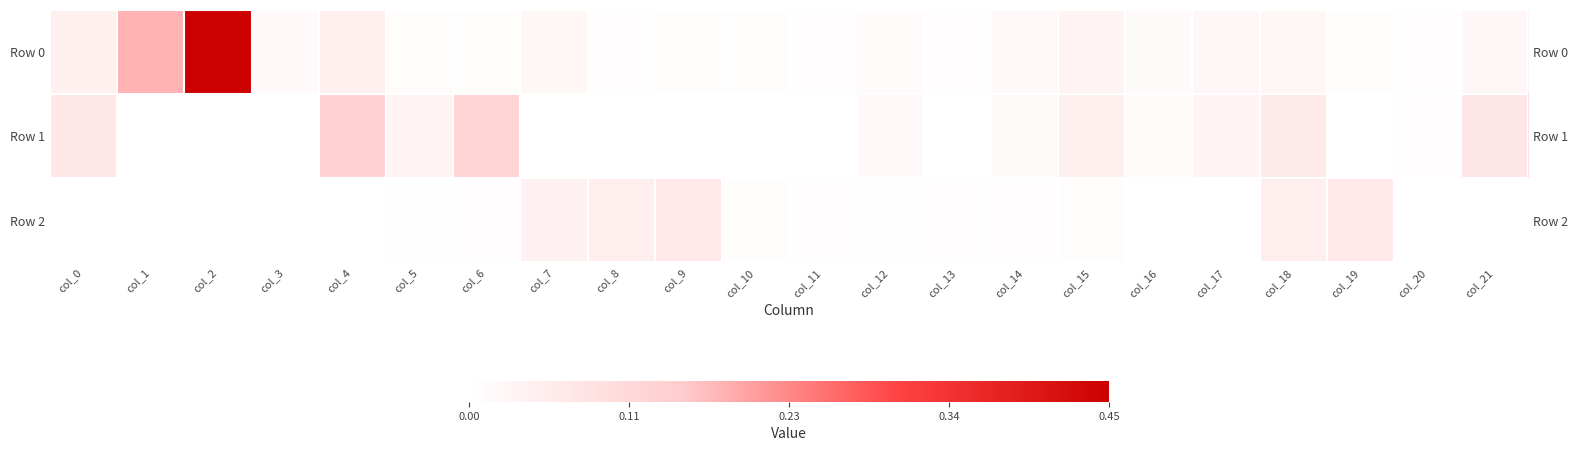

The Row 0 series shows 0.0 at col_12. True or false?

False